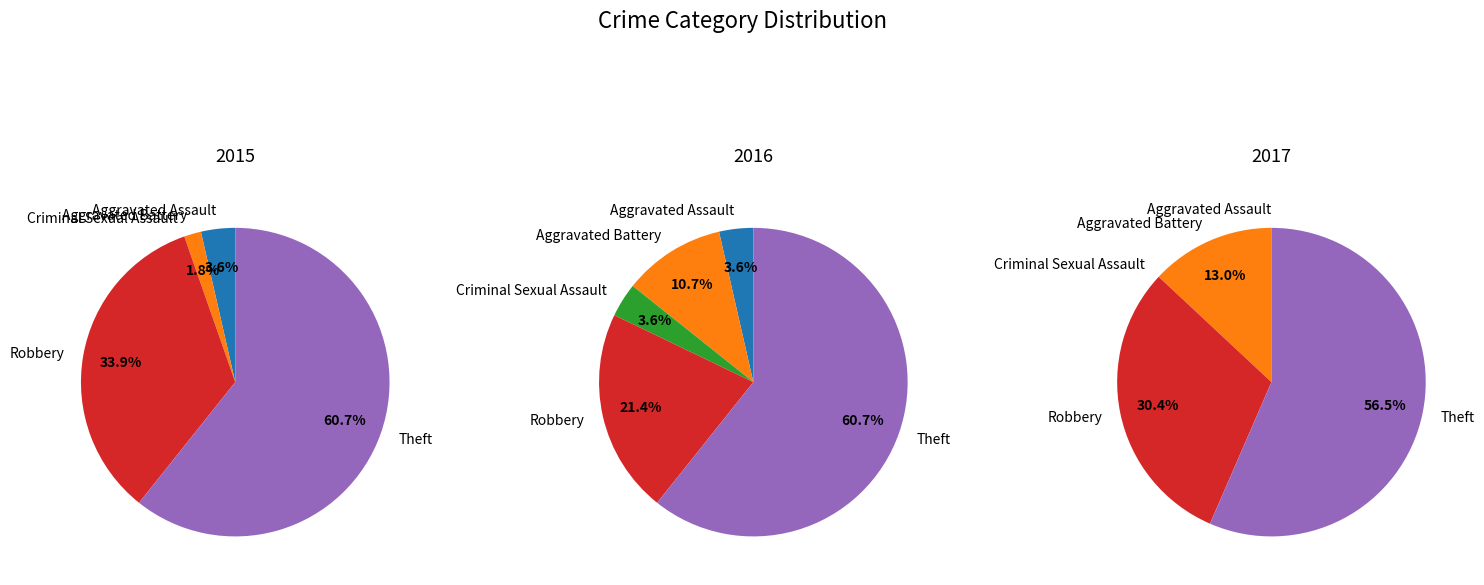

True or false: Aggravated Battery accounts for 16% of the total.

False